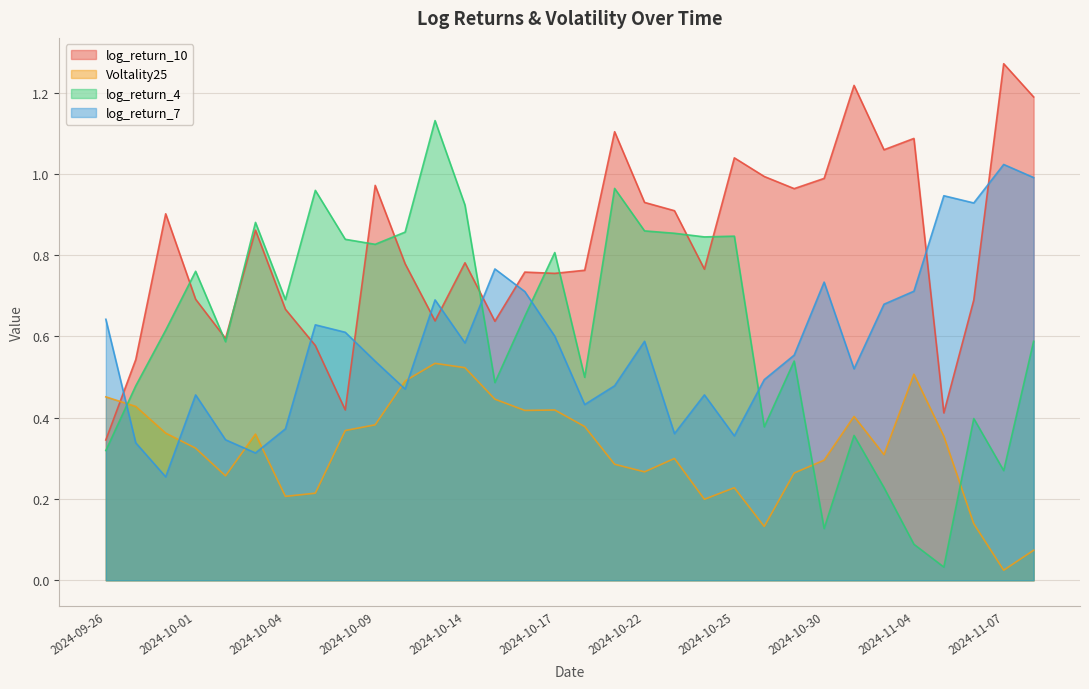

List the labels in order of log_return_10 value, smallest first.

2024-09-26, 2024-11-05, 2024-10-08, 2024-09-27, 2024-10-07, 2024-10-02, 2024-10-15, 2024-10-11, 2024-10-04, 2024-11-06, 2024-10-01, 2024-10-17, 2024-10-16, 2024-10-18, 2024-10-24, 2024-10-10, 2024-10-14, 2024-10-03, 2024-09-30, 2024-10-23, 2024-10-22, 2024-10-29, 2024-10-09, 2024-10-30, 2024-10-28, 2024-10-25, 2024-11-01, 2024-11-04, 2024-10-21, 2024-11-08, 2024-10-31, 2024-11-07